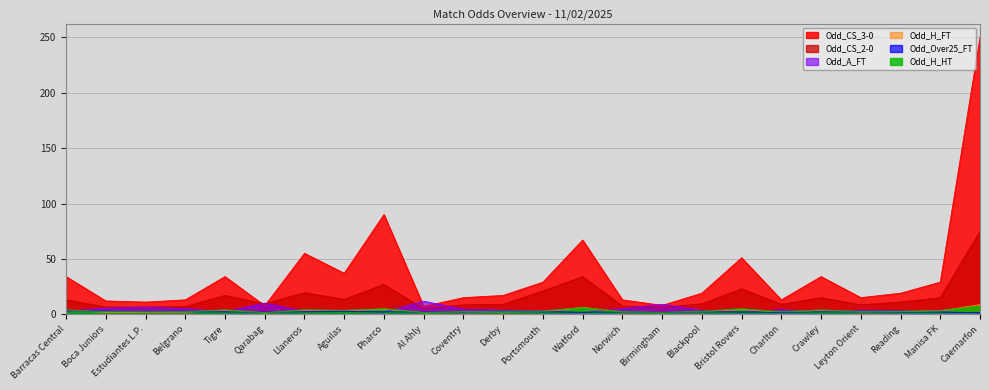

What is the difference between the maximum and minimum values in the Odd_CS_3-0 series?

242.9